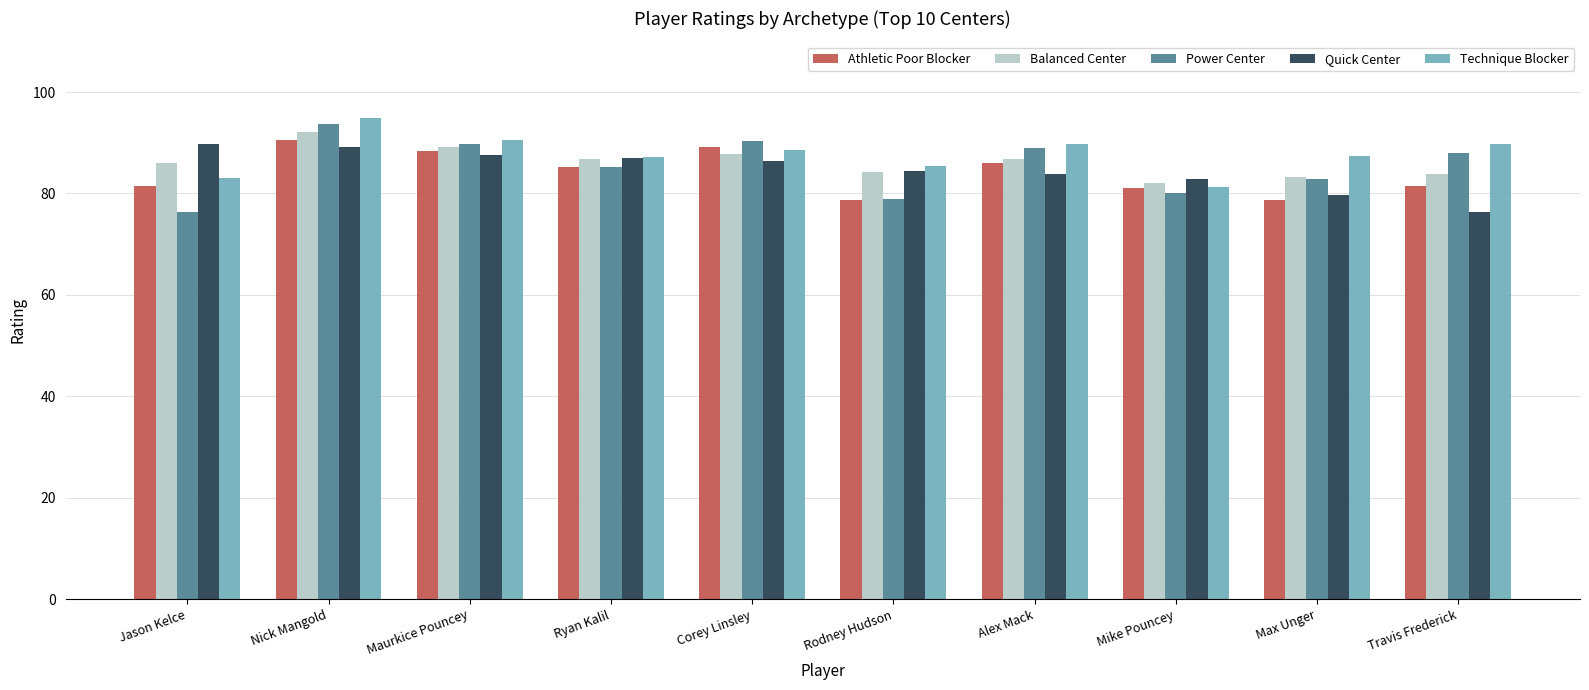

What is the difference between the maximum and minimum values in the Athletic Poor Blocker series?

12.0